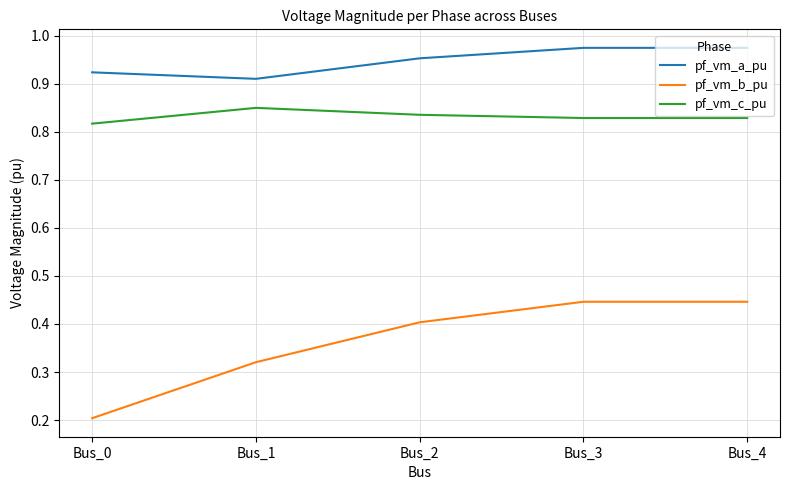

What is the sum of all pf_vm_a_pu values?

4.7